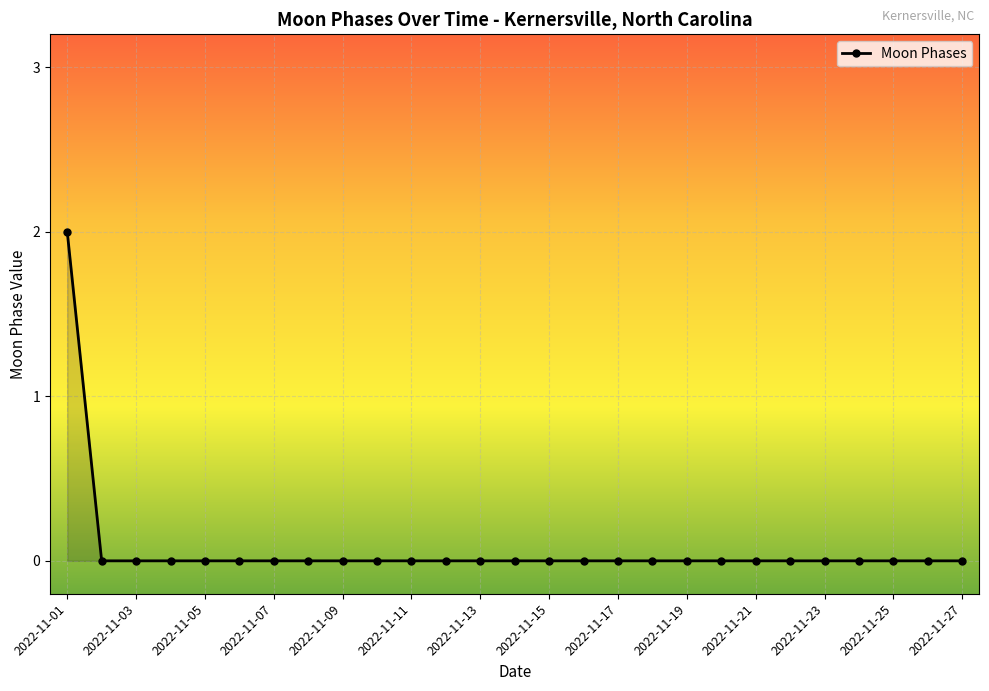

Reading left to right, transcribe all the data shown in this chart.

2	0	0	0	0	0	0	0	0	0	0	0	0	0	0	0	0	0	0	0	0	0	0	0	0	0	0